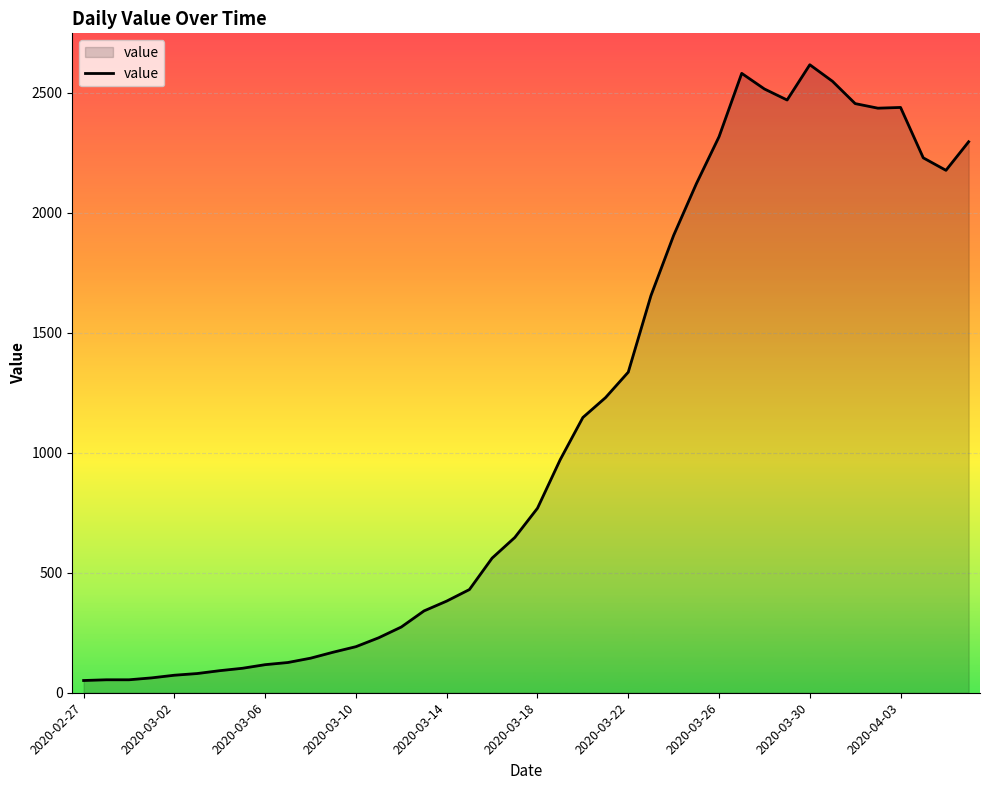

What is the maximum value shown in the chart?

2617